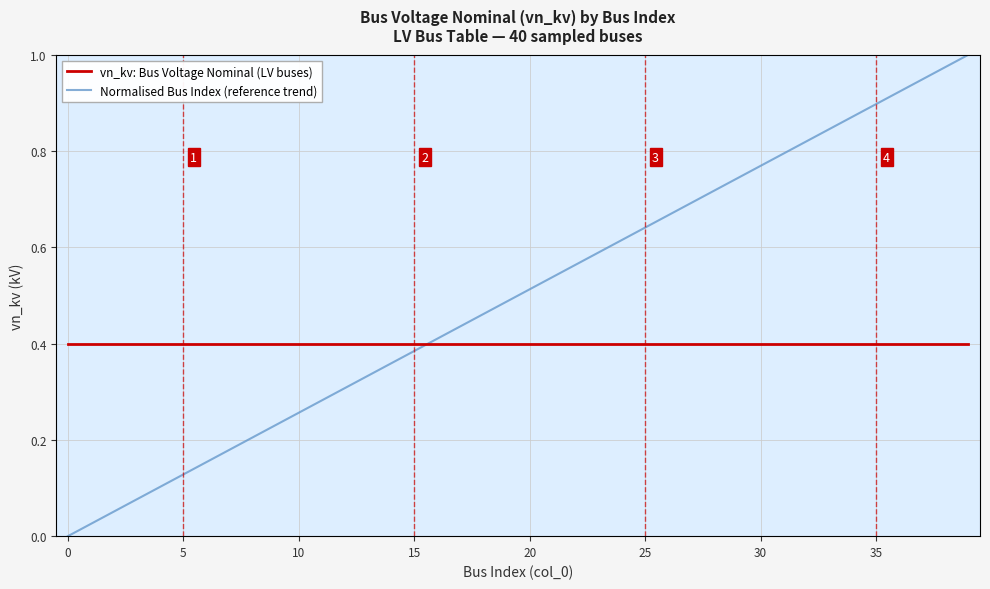

Rank the series by their maximum value, from lowest to highest.

vn_kv: Bus Voltage Nominal (LV buses), Normalised Bus Index (reference trend)